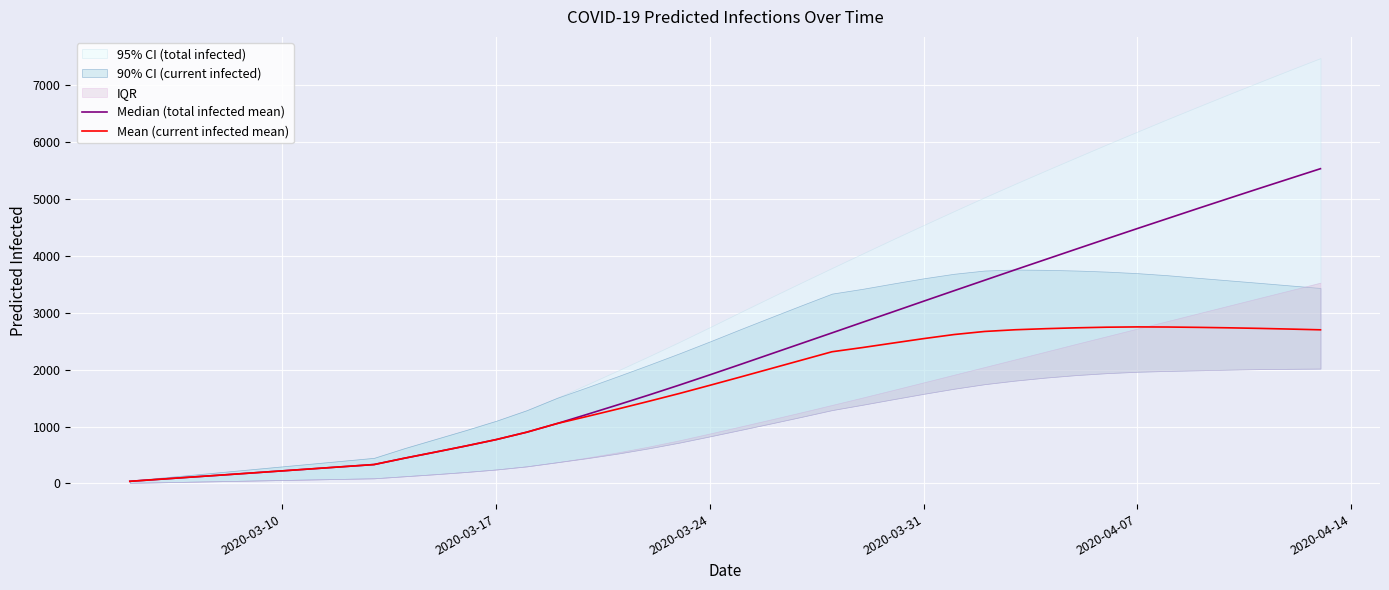

What is the maximum value for Mean (current infected mean)?

2753